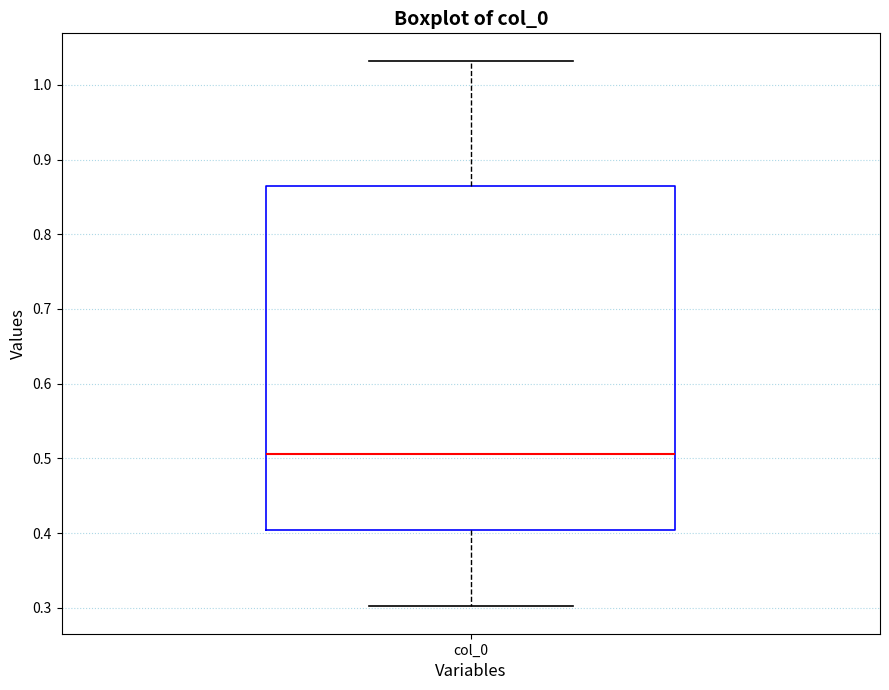

Read this box plot against the y-axis: the position of the median line, the range covered by the box, and the ends of both whiskers. The values are not printed on the chart, so give them approximately, as read against the axis.

median 0.51, box 0.40 to 0.86, whiskers 0.30 to 1.03